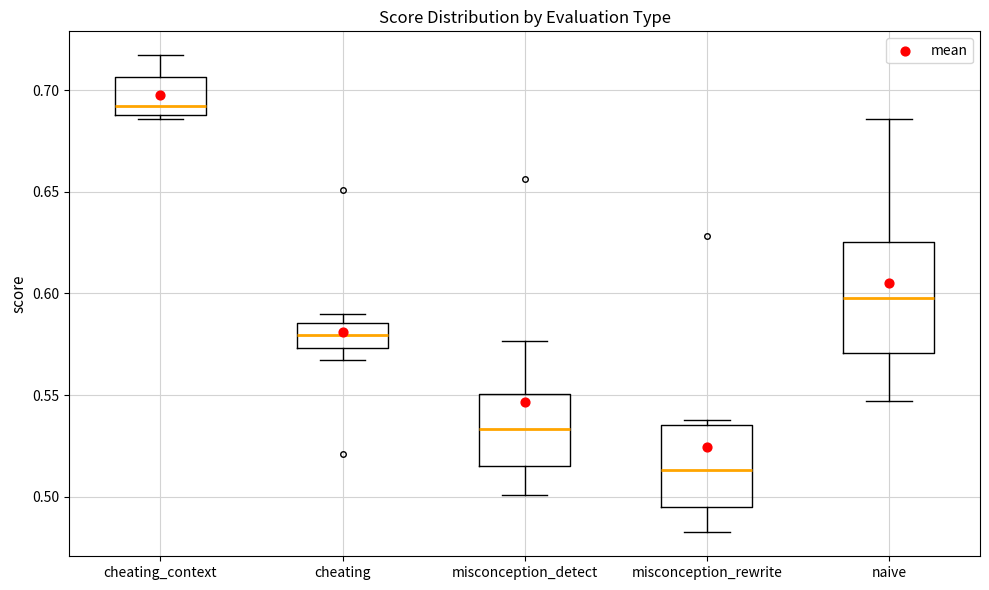

Which box is the tallest, from its lower edge to its upper edge?

naive